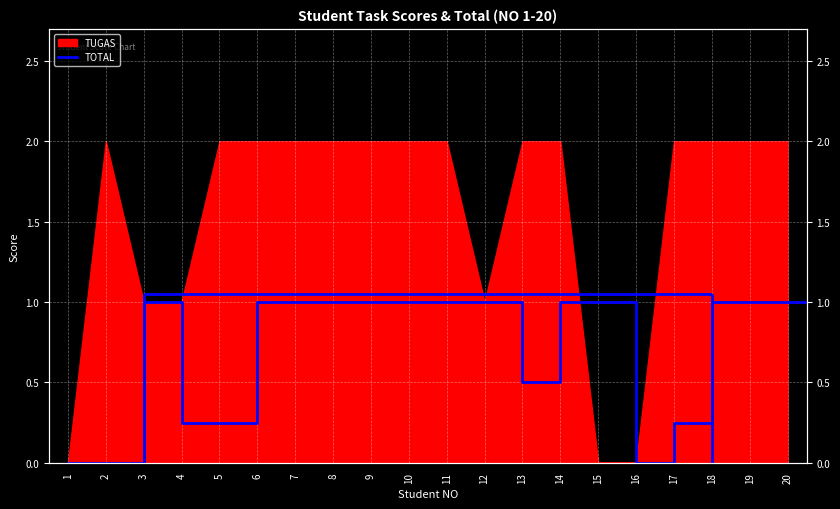

The chart shows a value of 1.0 at 15. True or false?

True